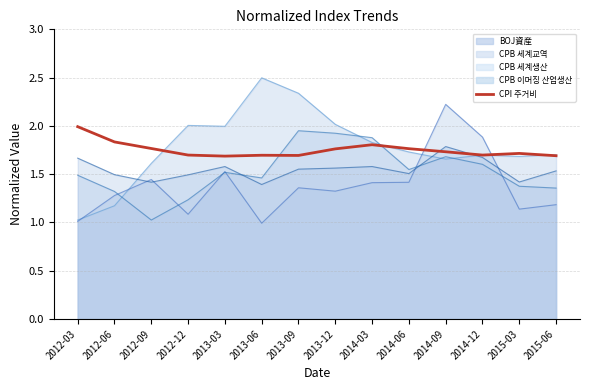

Approximately how many times larger is the value at 2013-09 compared to 2013-03?

1.0